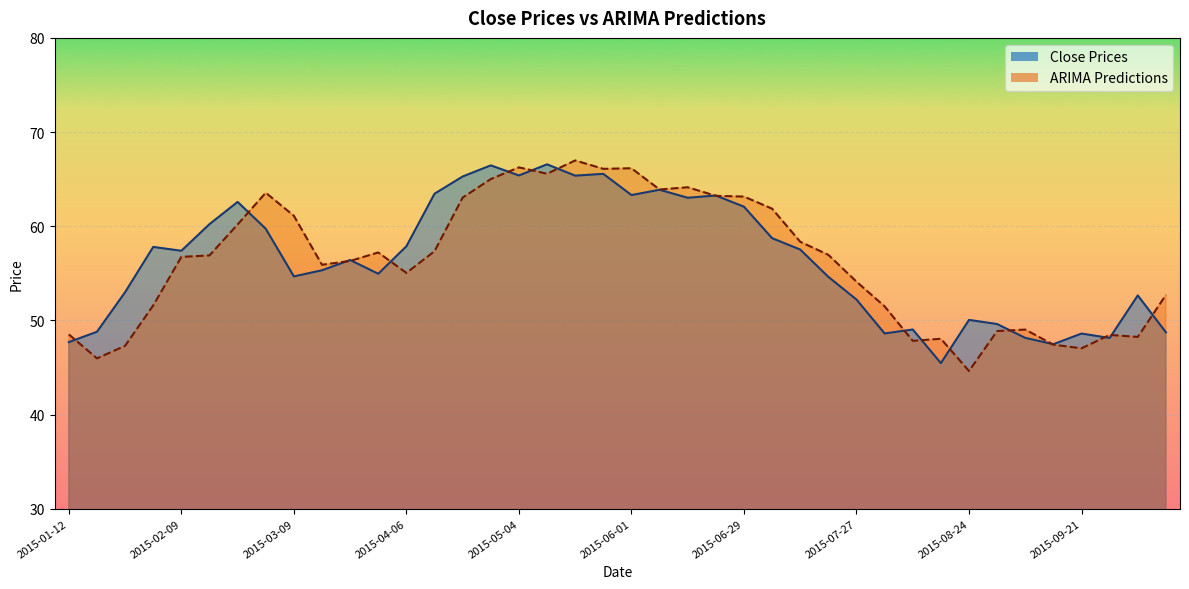

At how many categories does at least one series exceed 65?

7